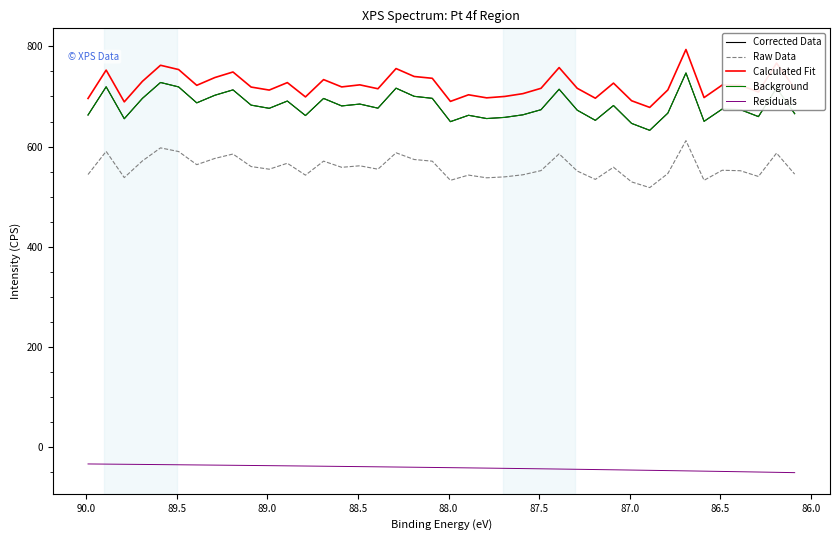

At how many categories does at least one series exceed 576?

40